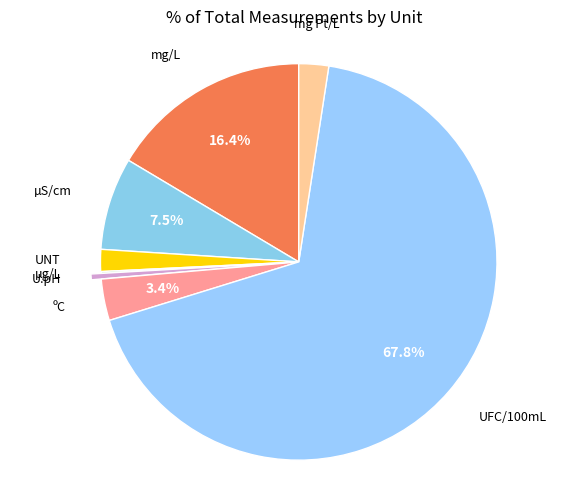

To the nearest percent, what is the average slice percentage?

12%